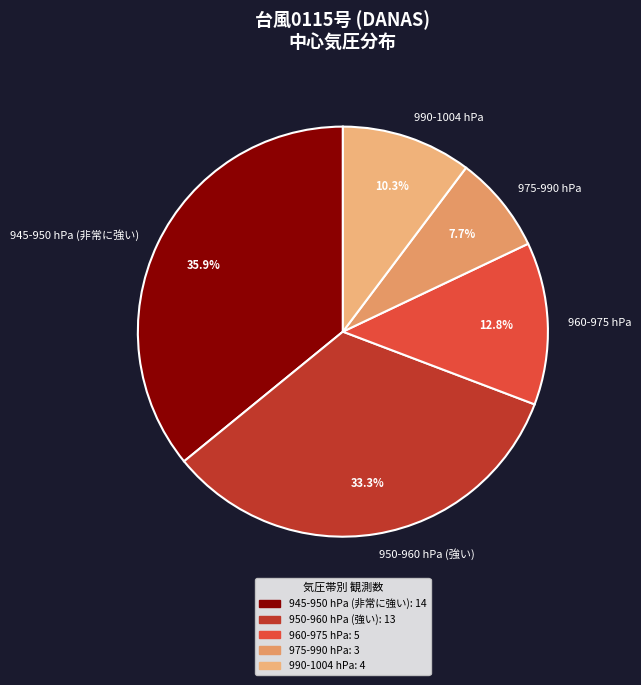

Count the number of slices in the pie.

5